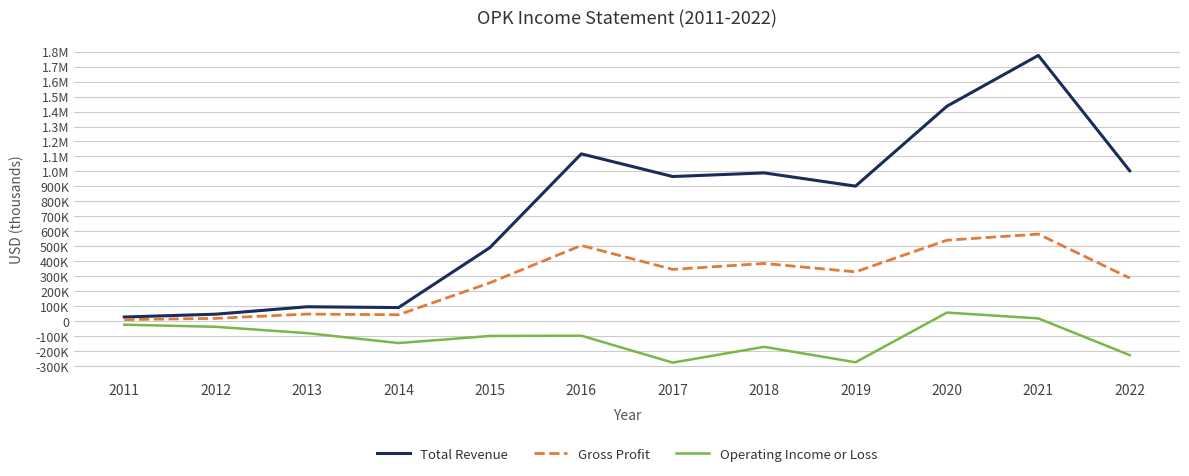

True or false: Operating Income or Loss and Total Revenue cross at least once.

False